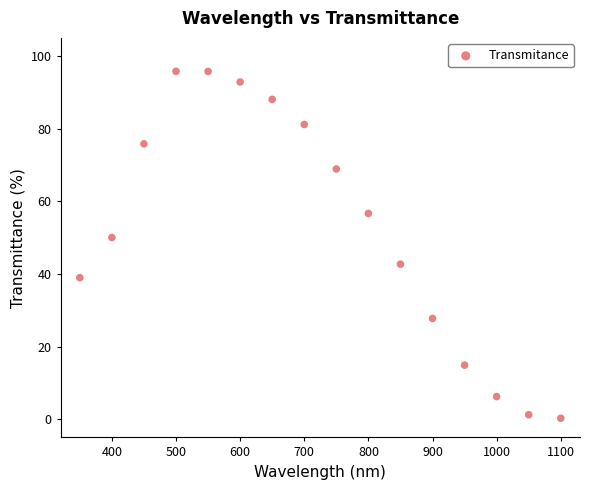

What is the range of Y values (max minus min)?

95.5